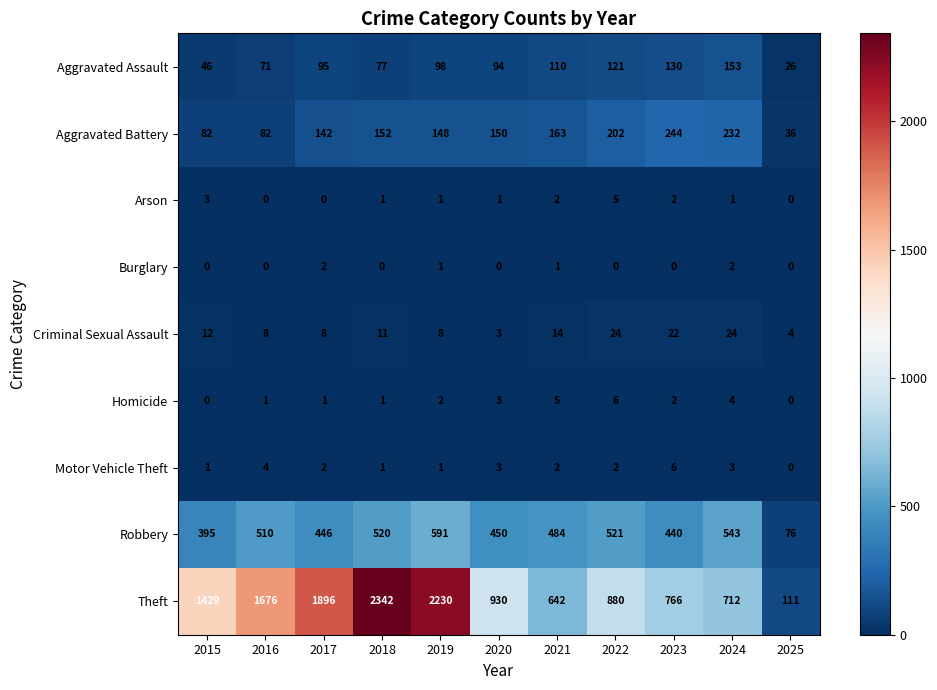

How many categories are shown in the chart?

11